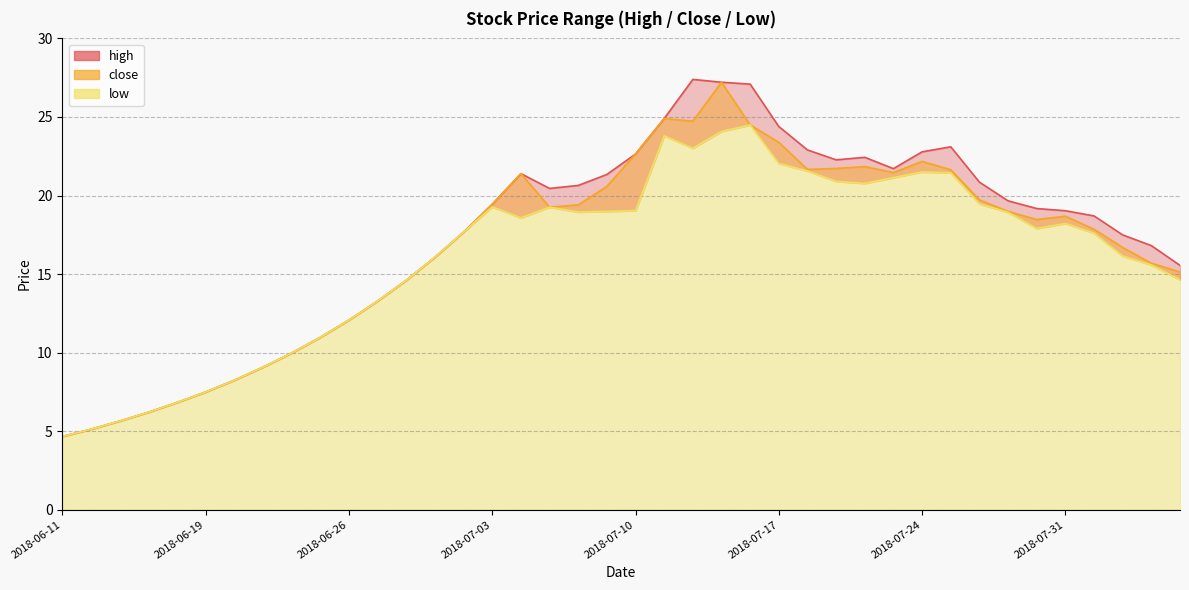

Where does the close series first go above 18?

2018-07-03